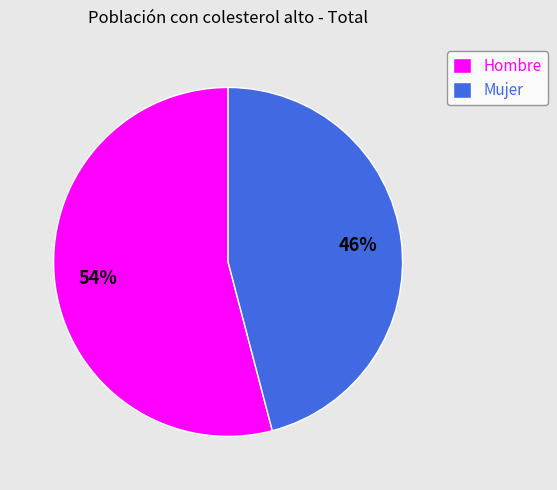

What percentage is the Hombre slice, to the nearest percent?

54%